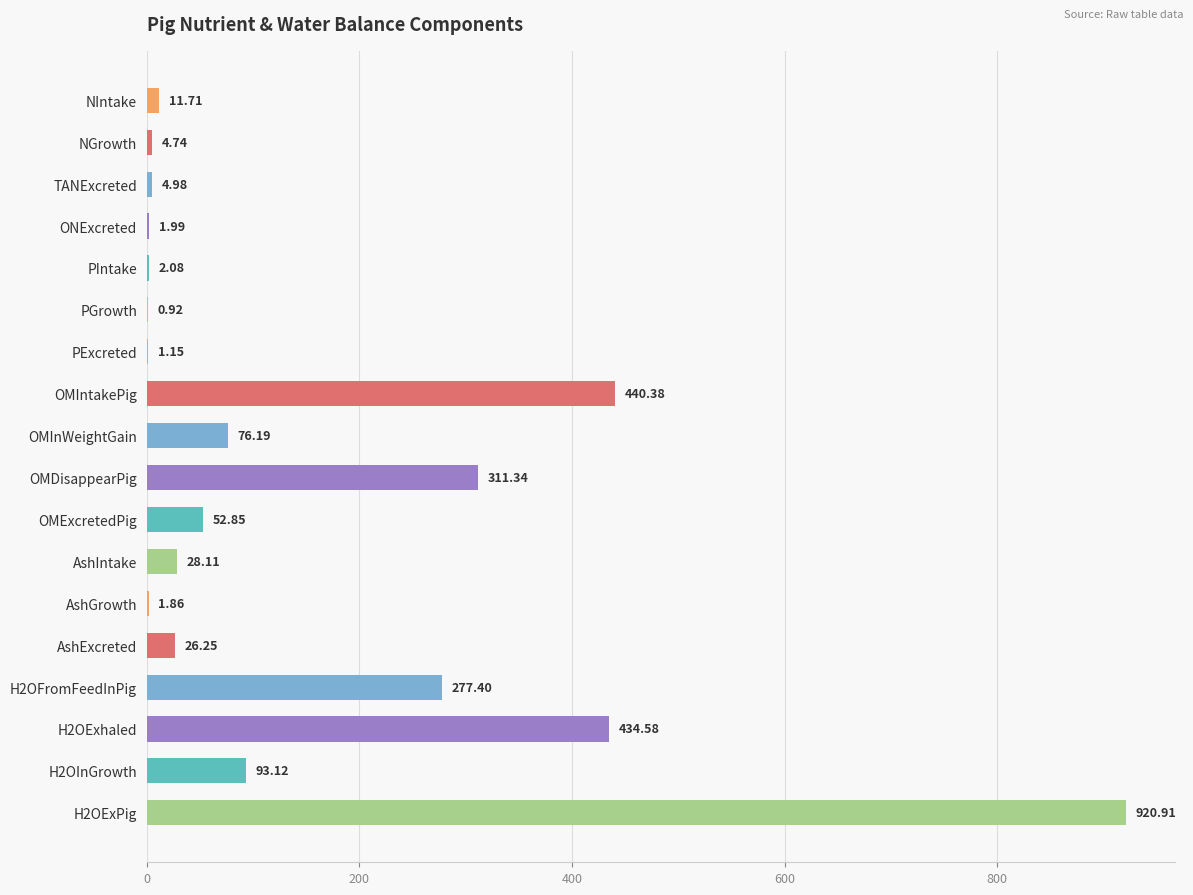

Where is the data nearest to the value 460?

OMIntakePig